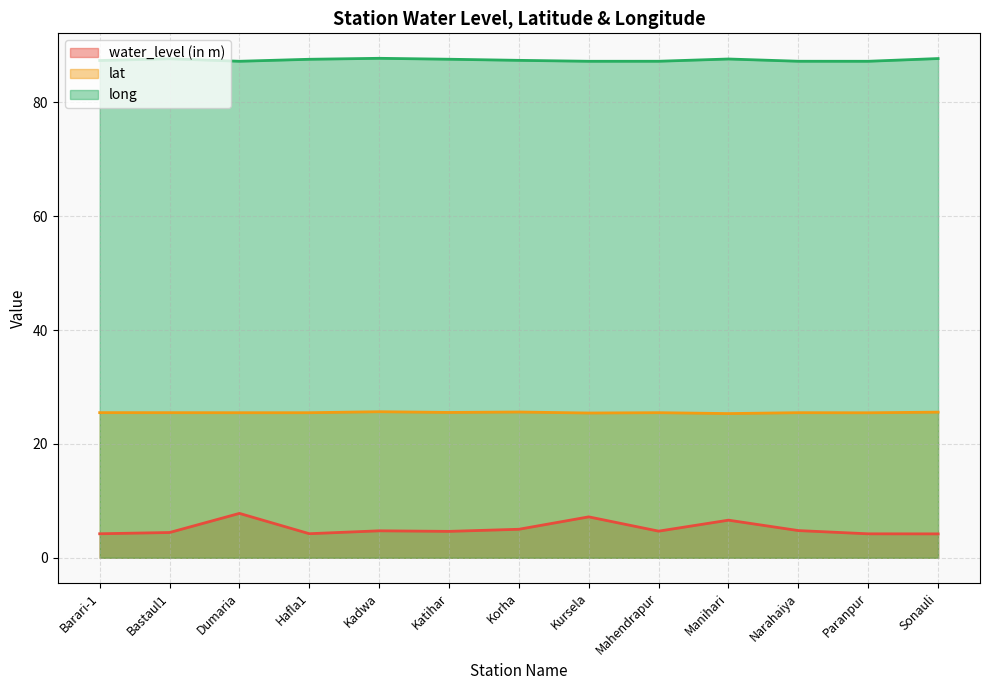

Does the chart display data point markers on the line(s)?

No